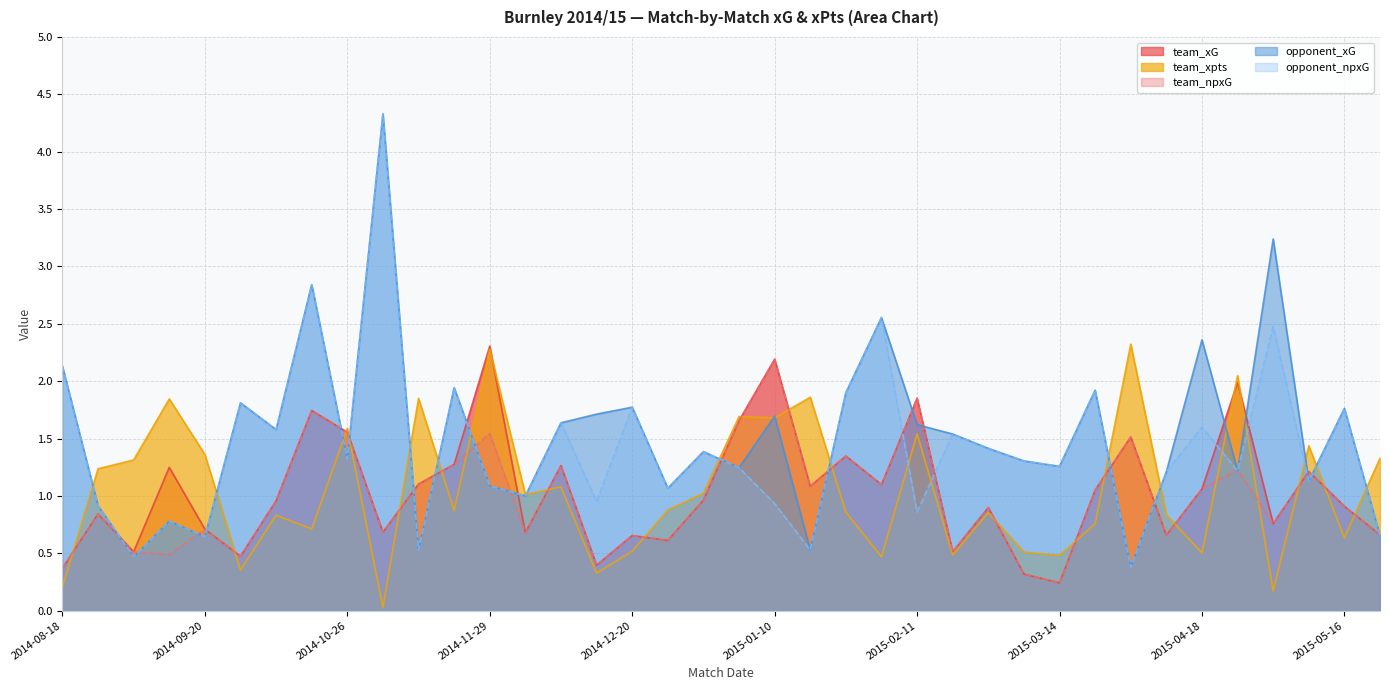

At which label is opponent_xG closest to 2?

2014-11-22